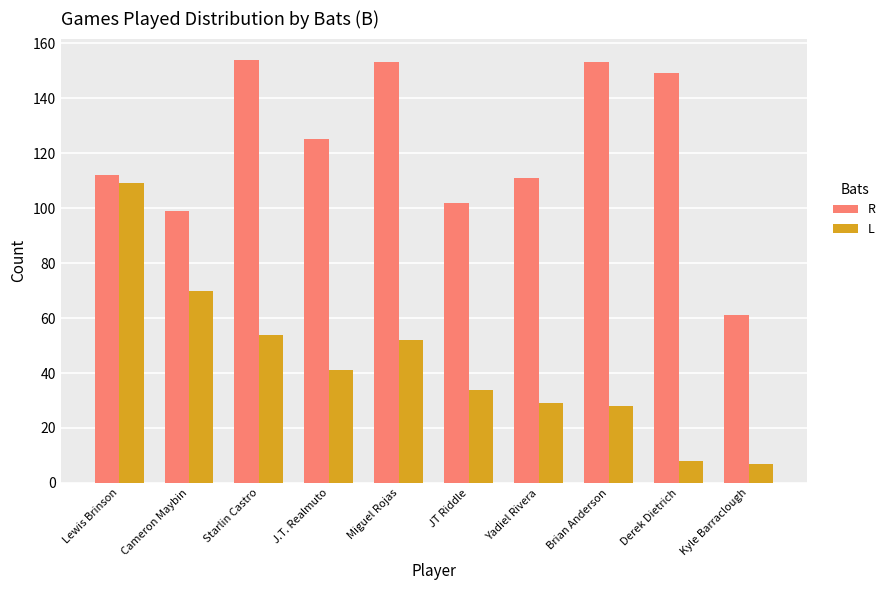

What is the label of the 1st bar from the right?

Kyle Barraclough